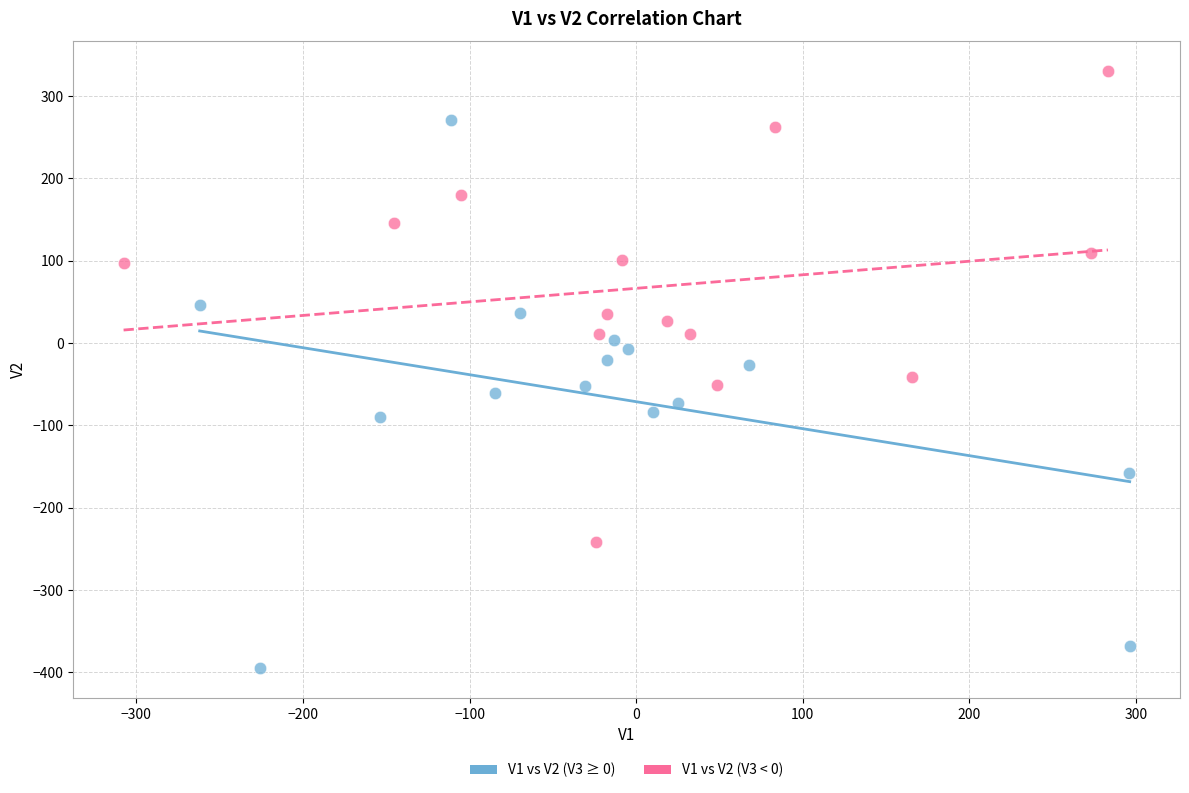

Which series reaches the minimum Y coordinate?

V1 vs V2 (V3 ≥ 0)